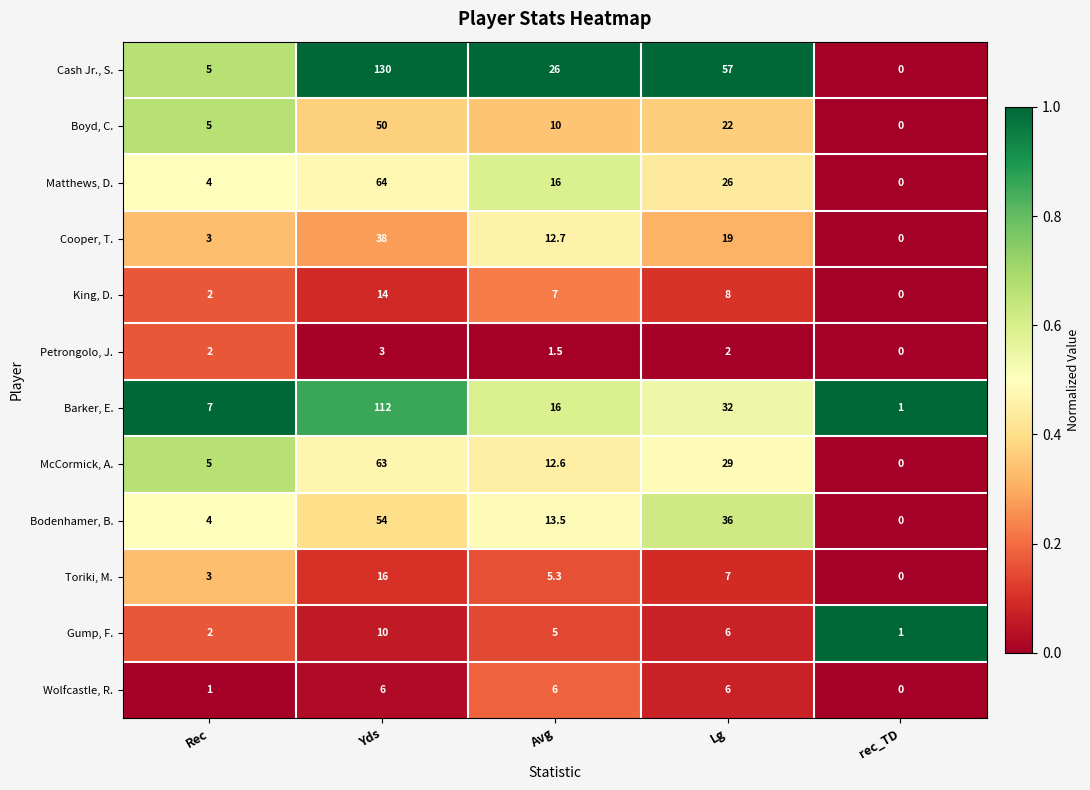

What value does the Wolfcastle, R. series have at Avg?

6.0